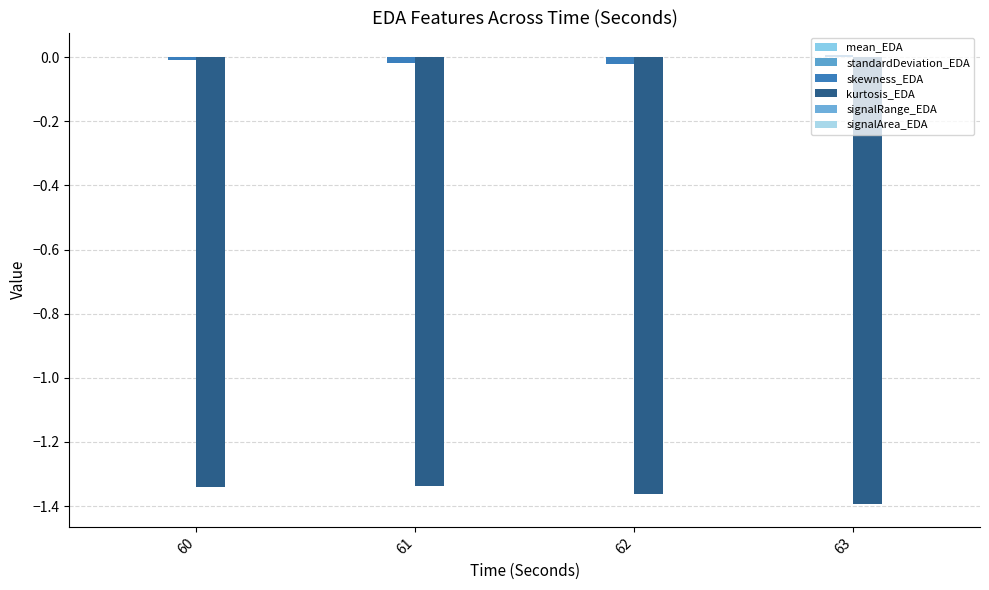

Which series has the largest total across all categories?

signalArea_EDA